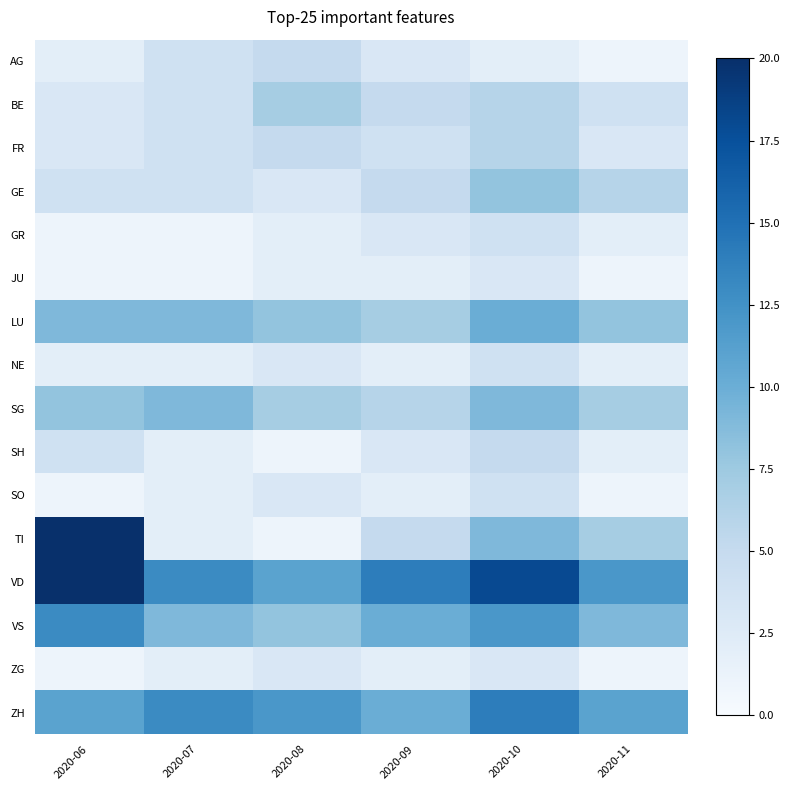

At which category is the sum across all series the highest?

2020-10